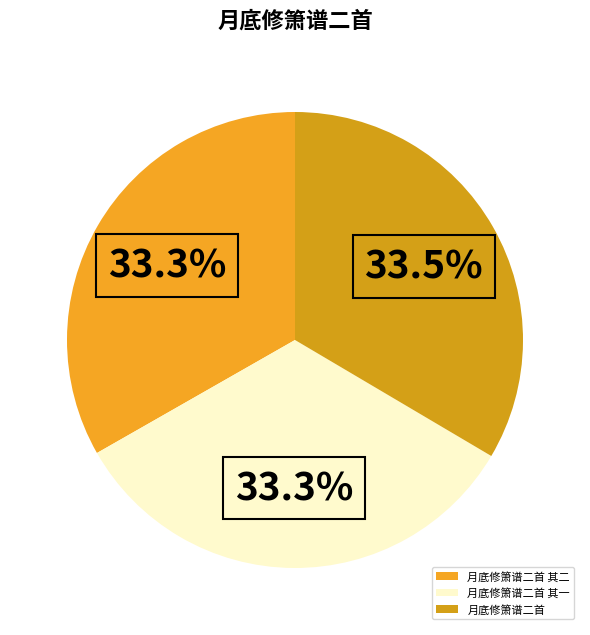

How many segments does this pie chart have?

3